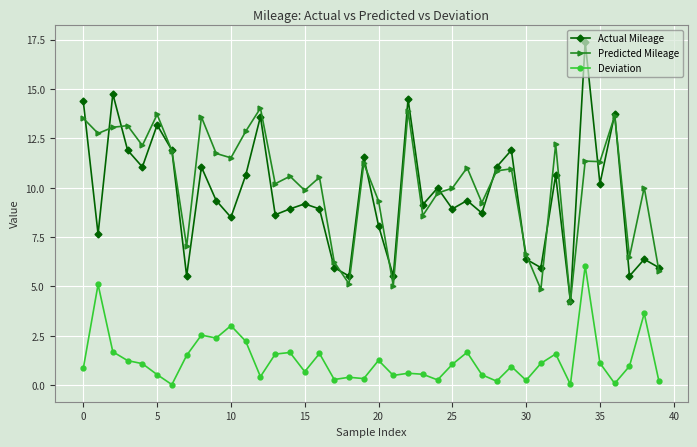

True or false: Actual Mileage has more than 0 interior local peaks.

True